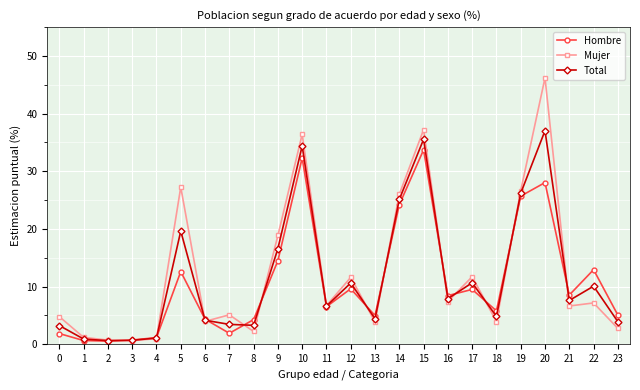

How many categories are shown in the chart?

24